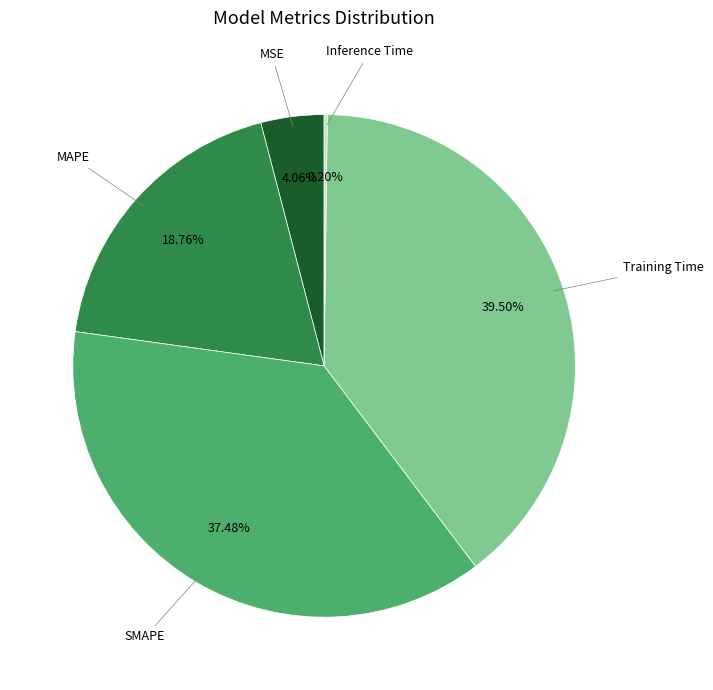

Is there a majority slice in this chart?

No